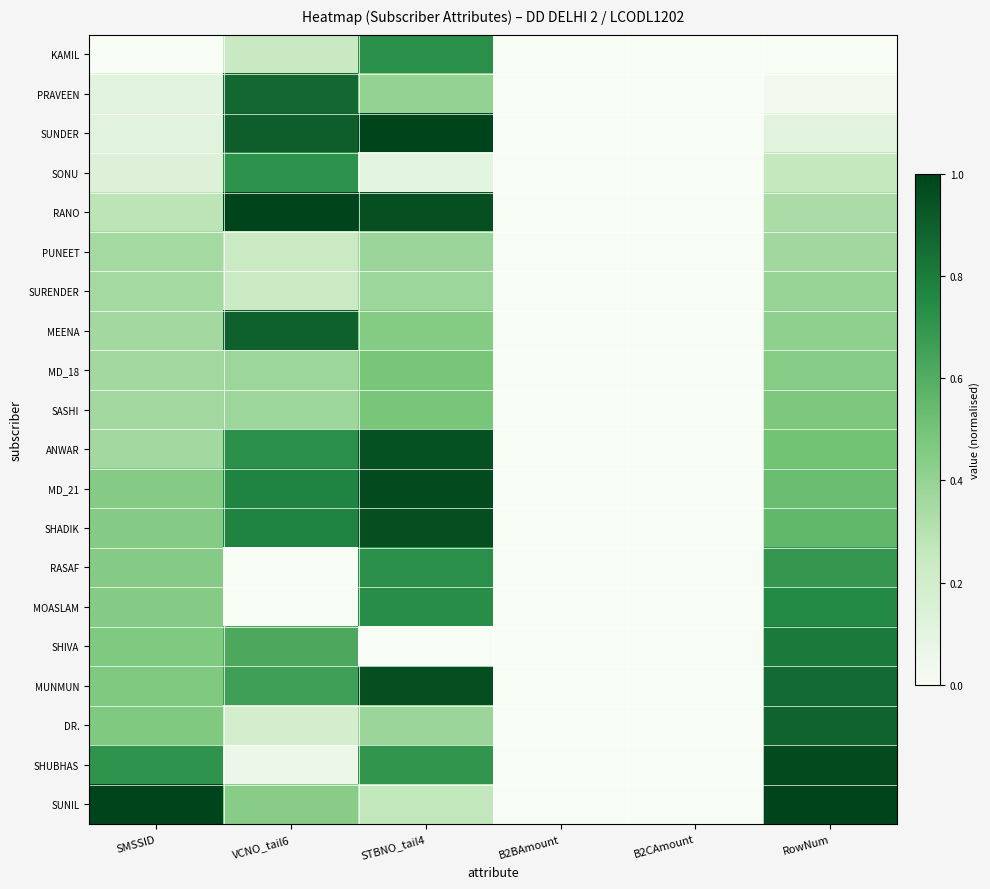

At which category does the chart reach its minimum across all series?

SMSSID